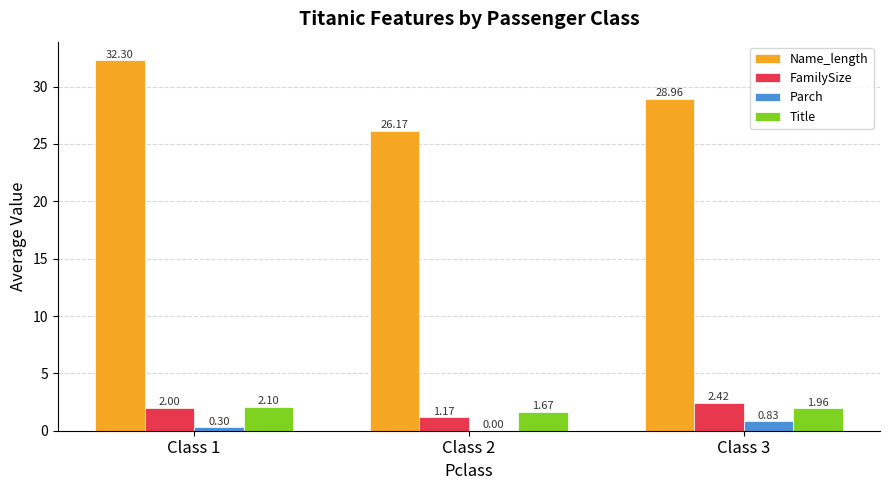

What is the sum of all Name_length values?

87.4